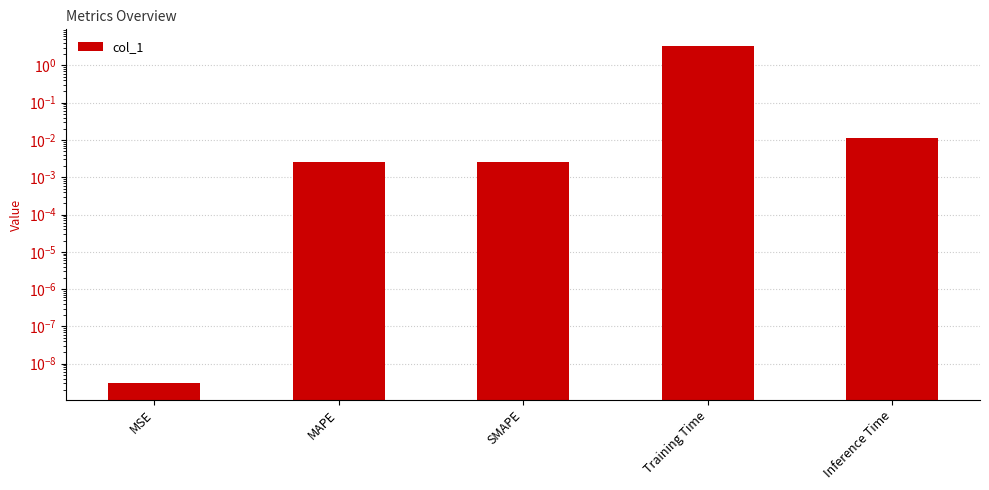

Which has a higher value, SMAPE or Inference Time?

Inference Time